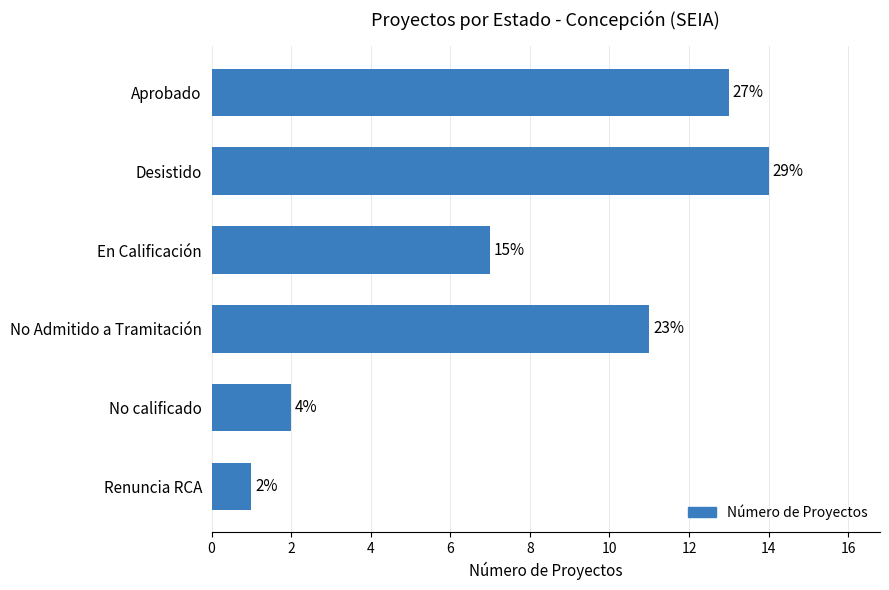

What is the sum of all values?

48